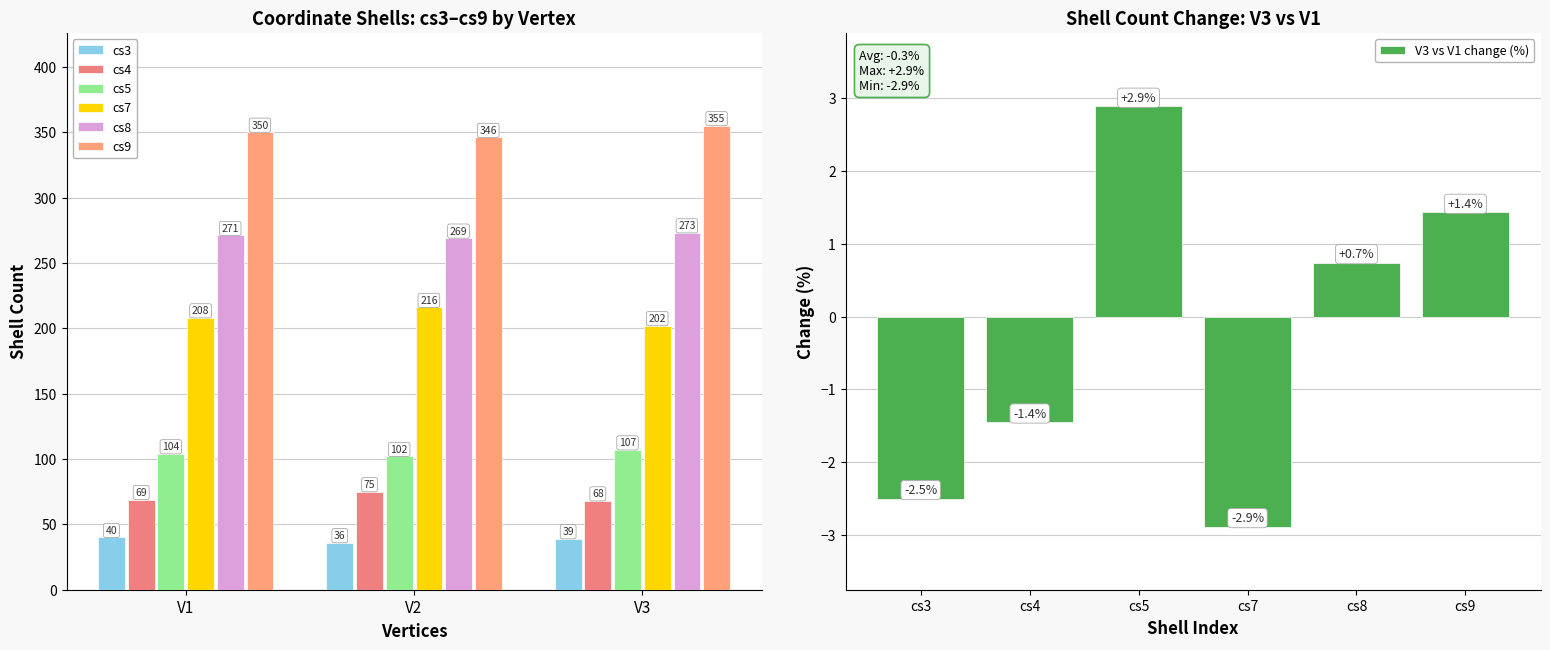

Where does the cs3 series first go above 39?

V1